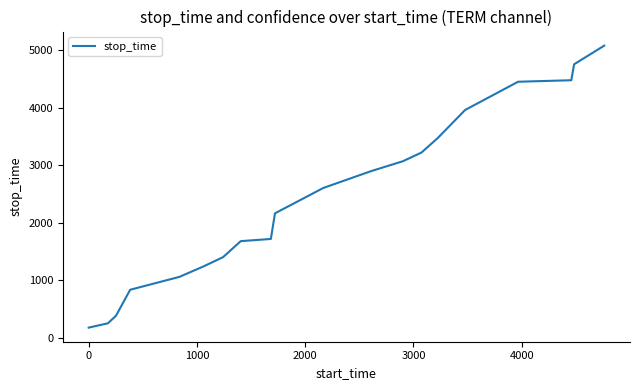

What is the maximum value shown in the chart?

5084